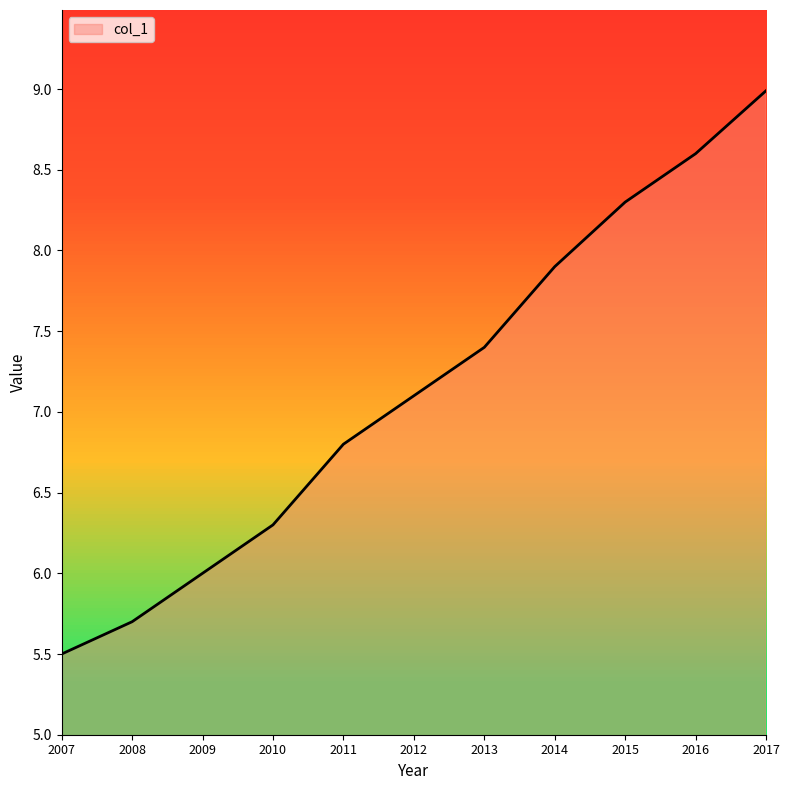

True or false: the data shows 10.6 at 2010.

False